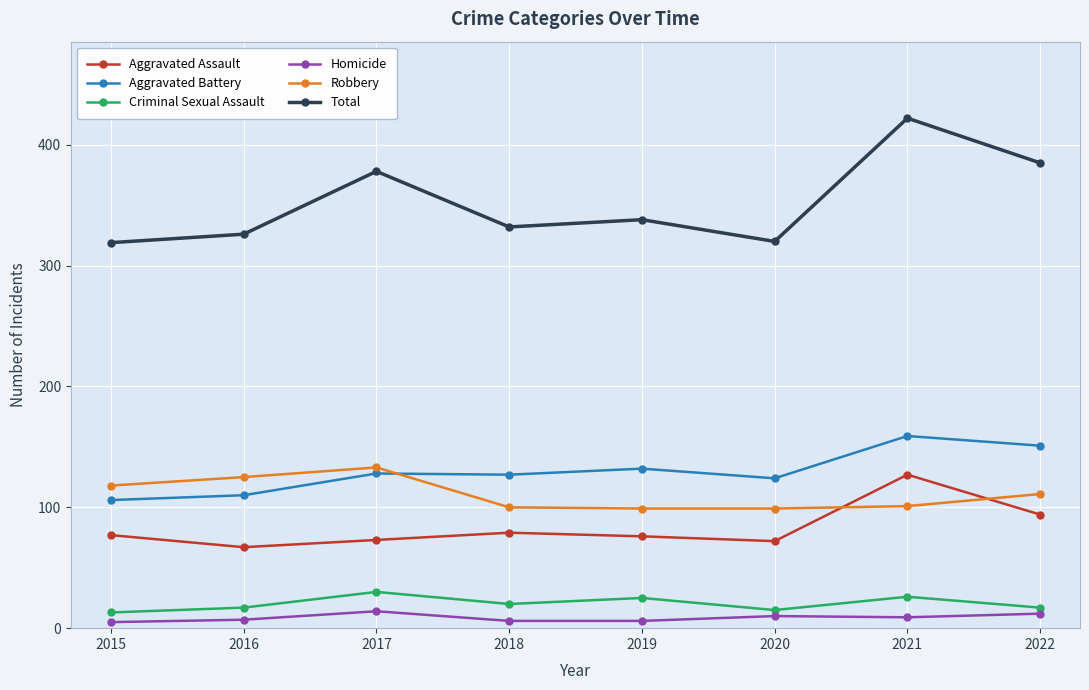

What is the sum of all Aggravated Battery values?

1037